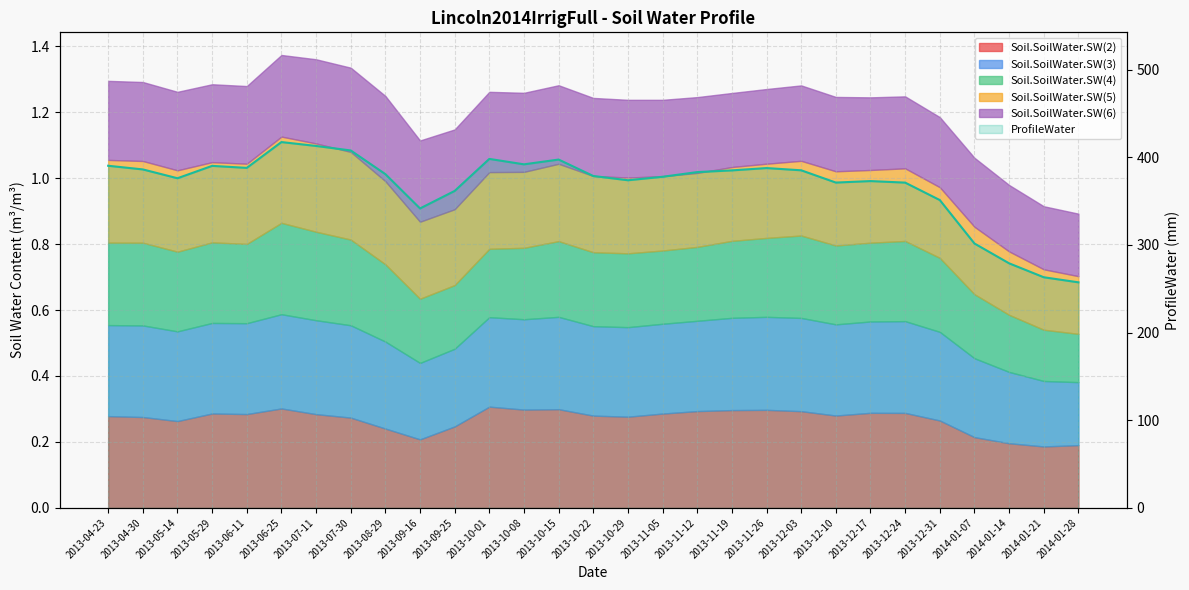

What is the difference between the values at 2013-07-11 and 2013-09-16?

71.3